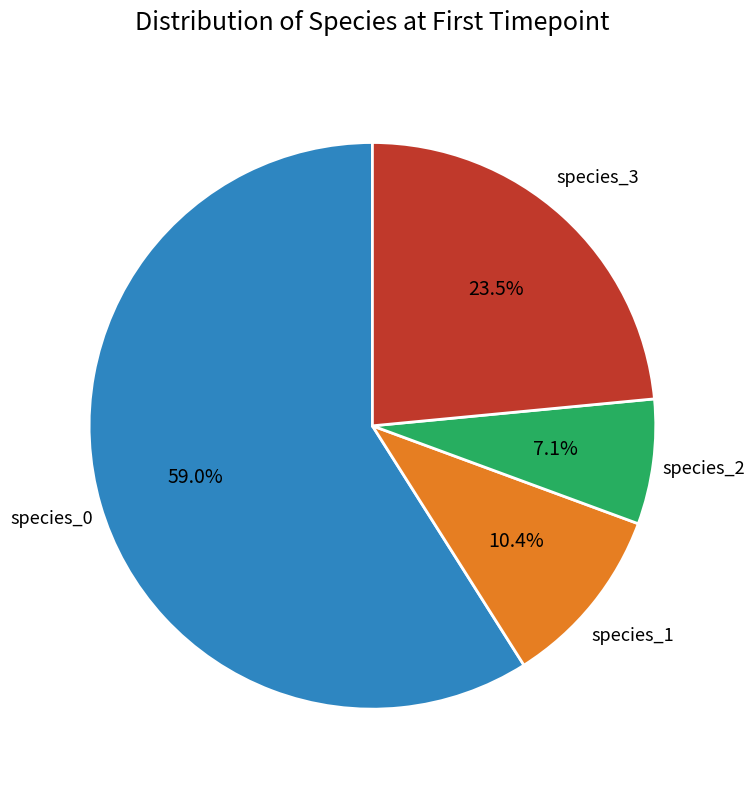

Is there a majority slice in this chart?

Yes